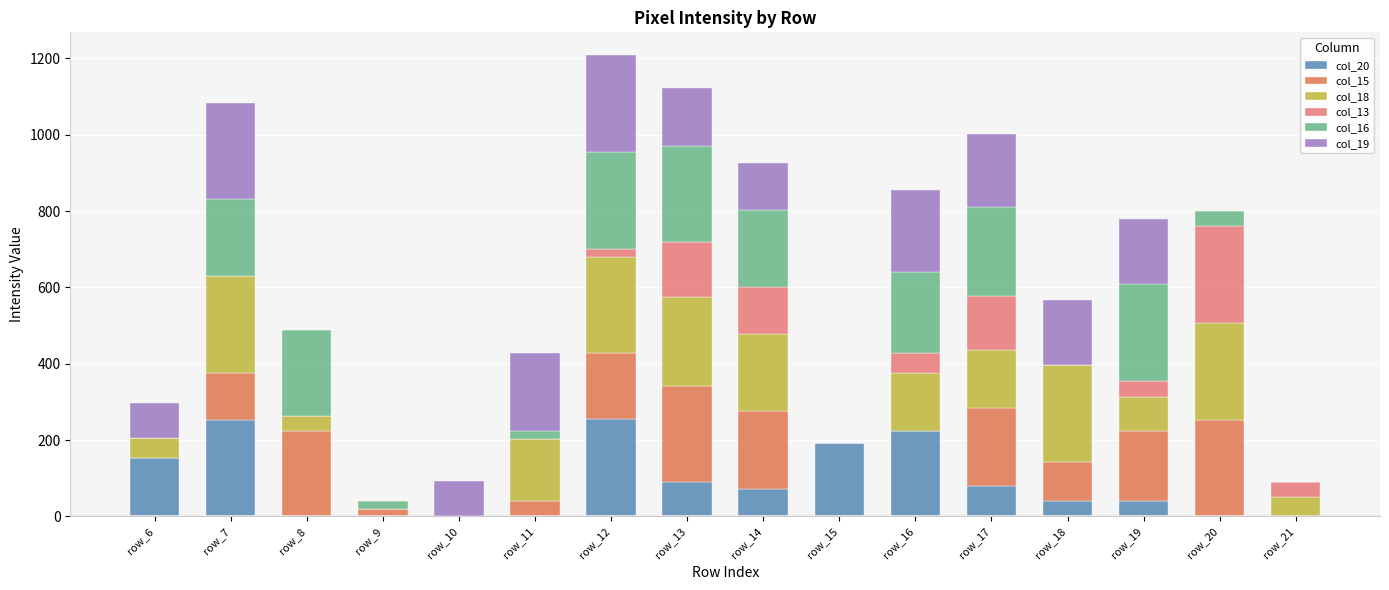

Which series has the largest range (max minus min)?

col_20